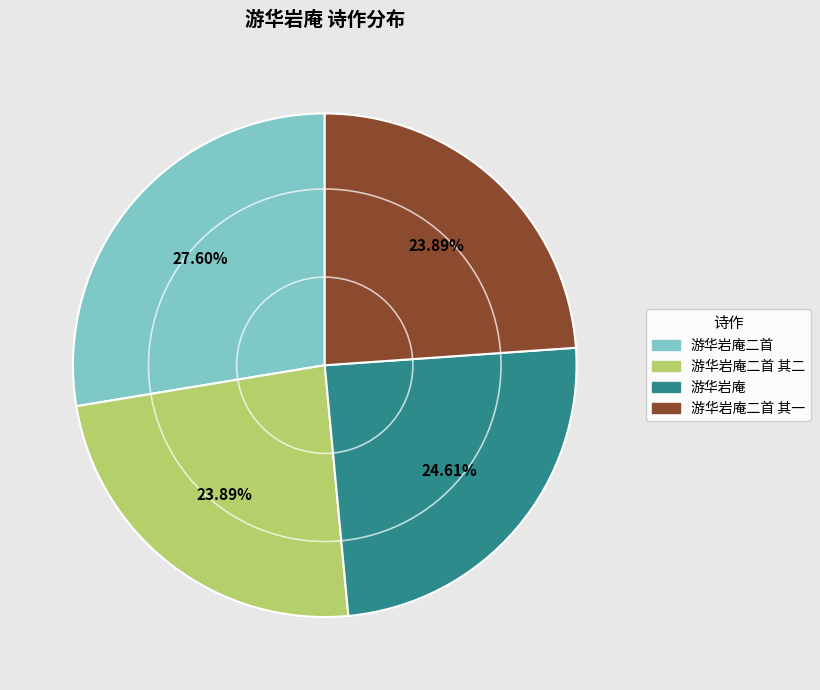

Does any single category account for the majority?

No